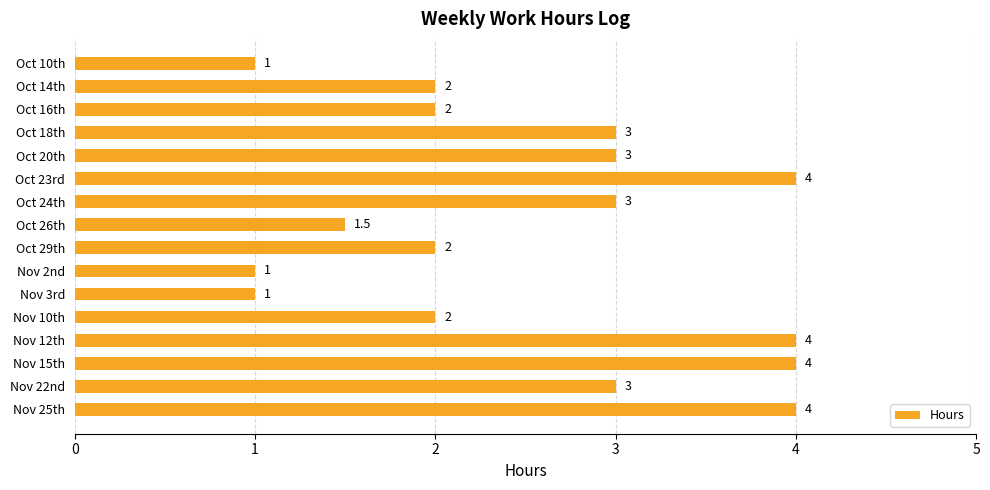

The chart shows a value of 0.6 at Oct 10th. True or false?

False